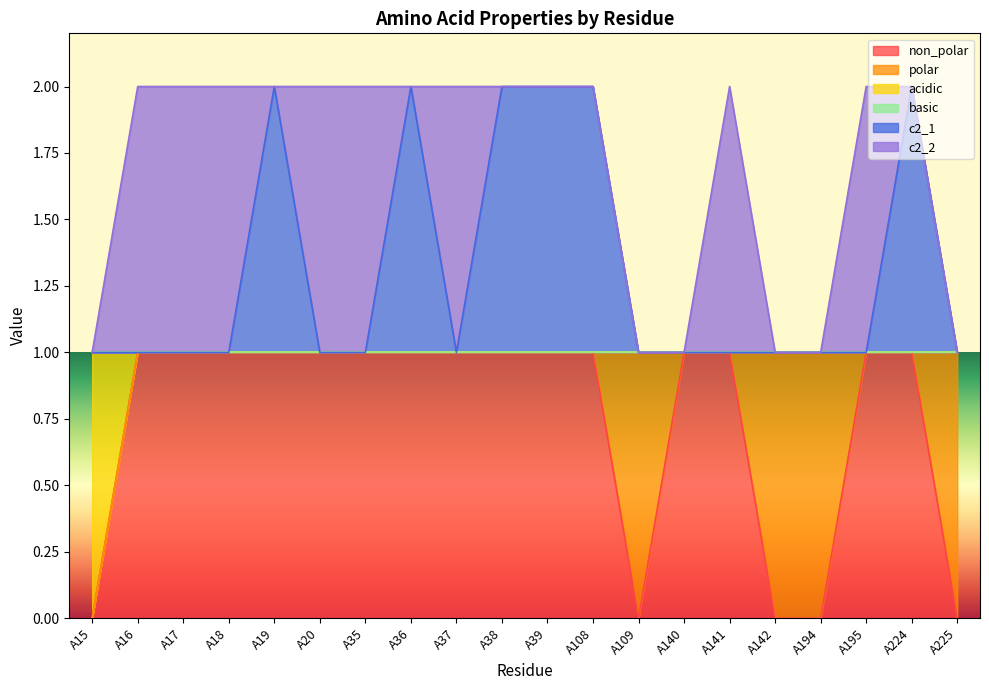

True or false: c2_1 has a value of 1 at A194.

True